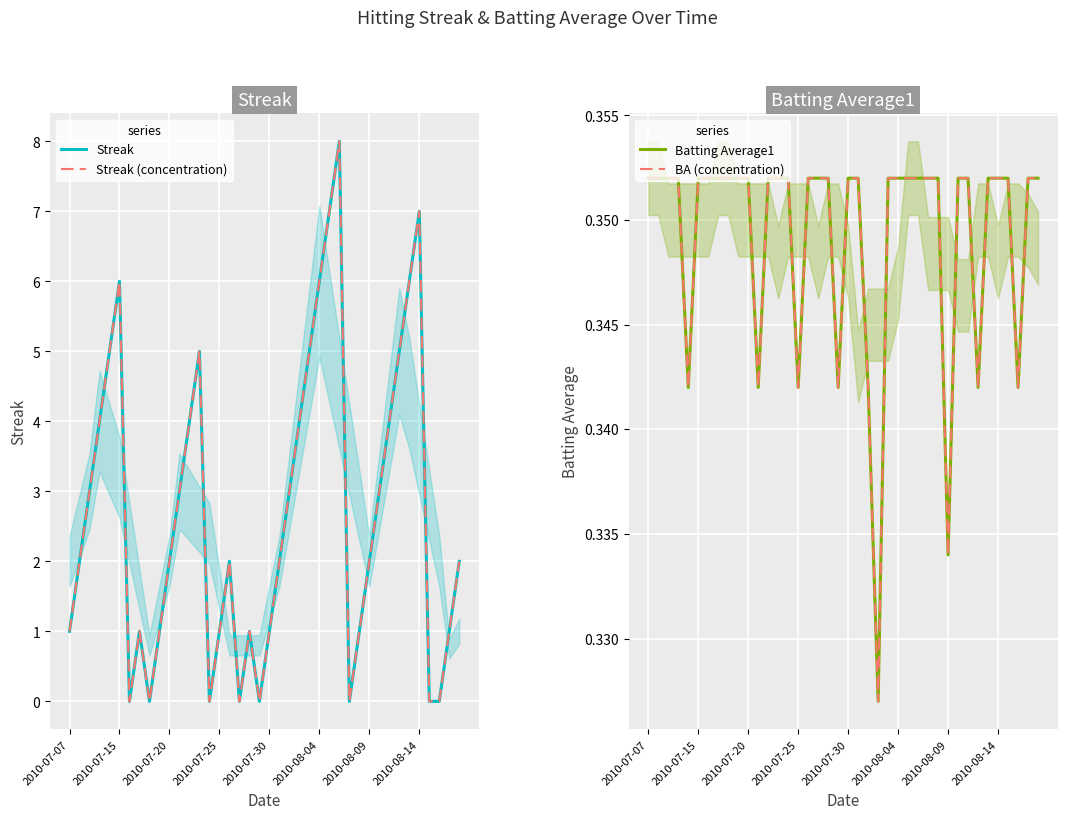

How many lines are shown in the chart?

4